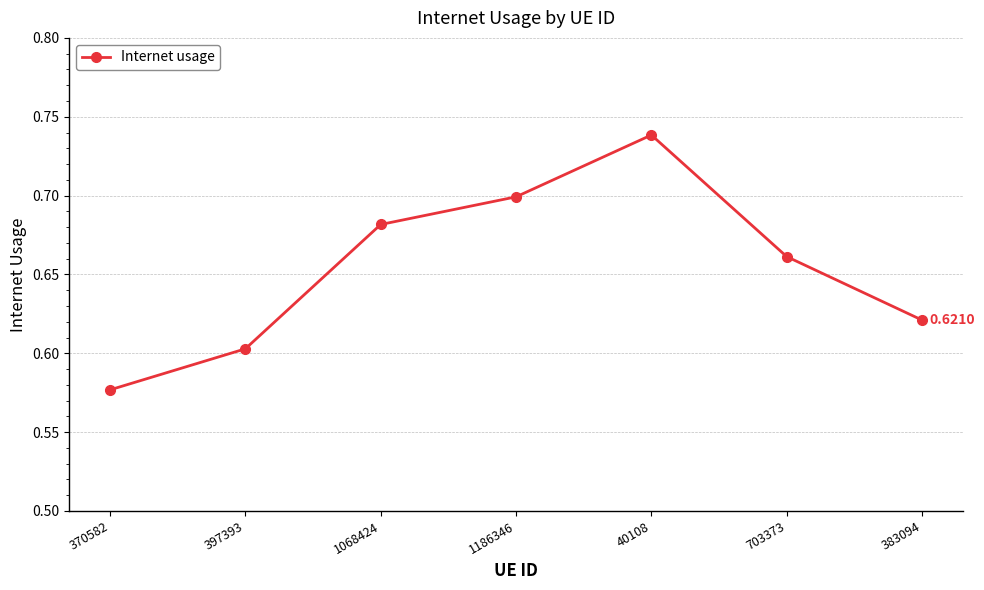

What is the difference between the maximum and minimum values?

0.2